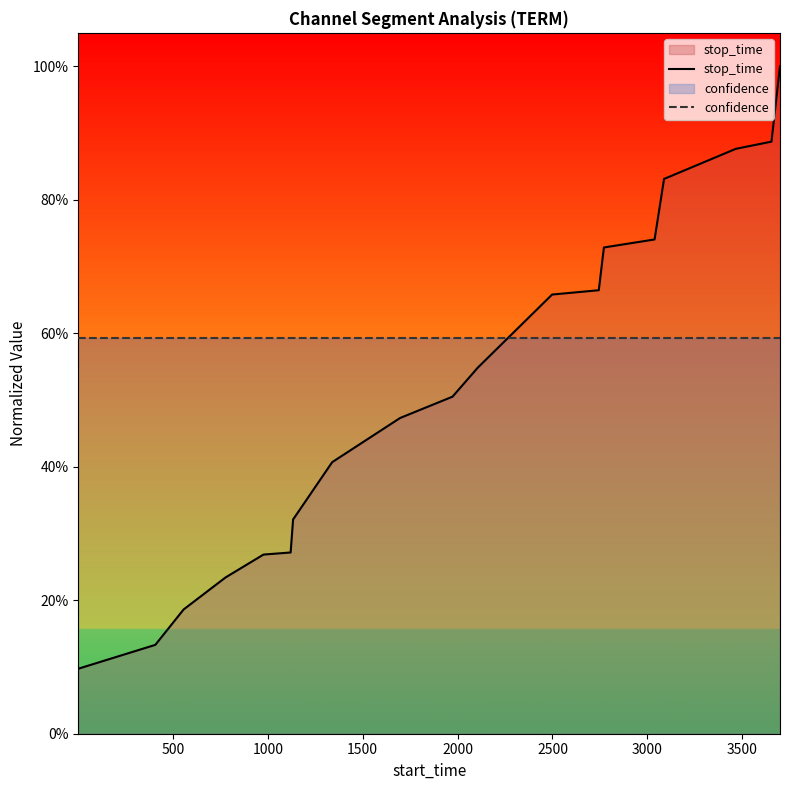

The confidence series shows 0.6 at 2500. True or false?

True